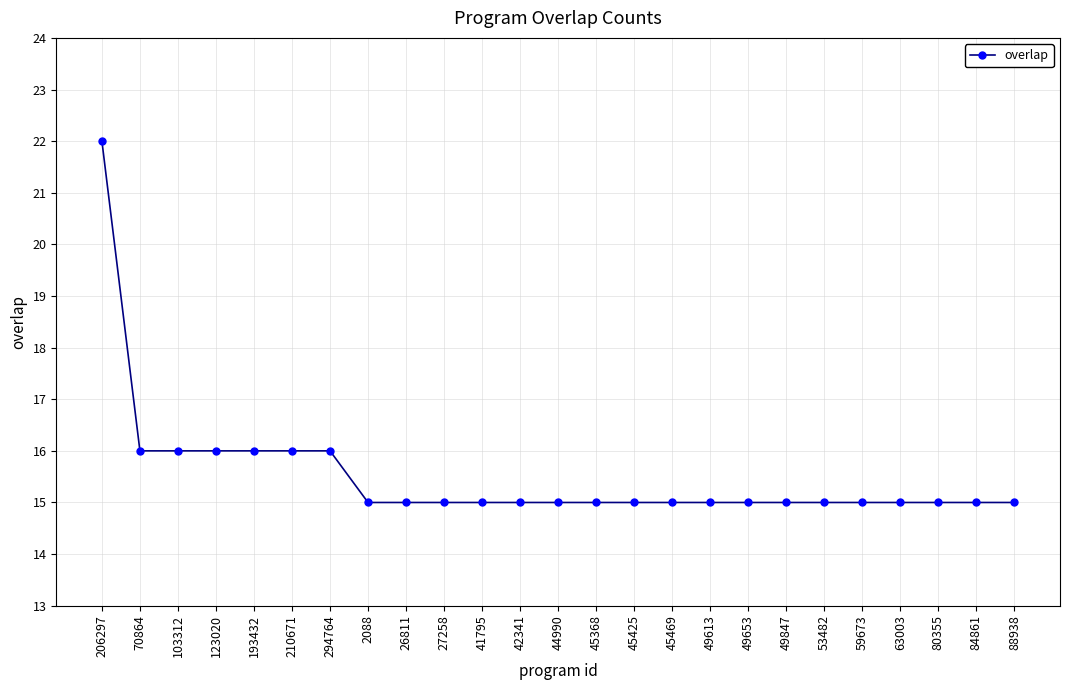

Between 45469 and 193432, which is larger?

193432